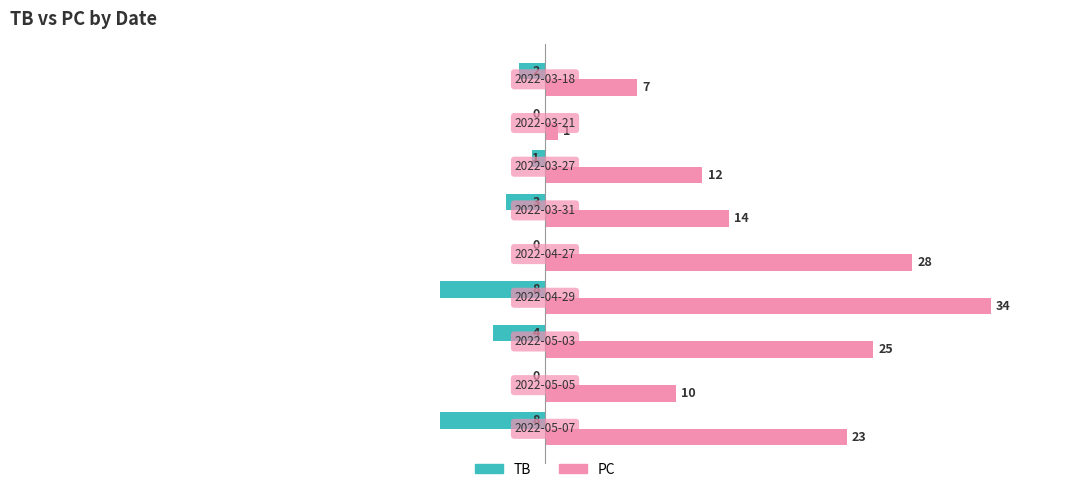

What are all the series names shown in the legend?

TB, PC